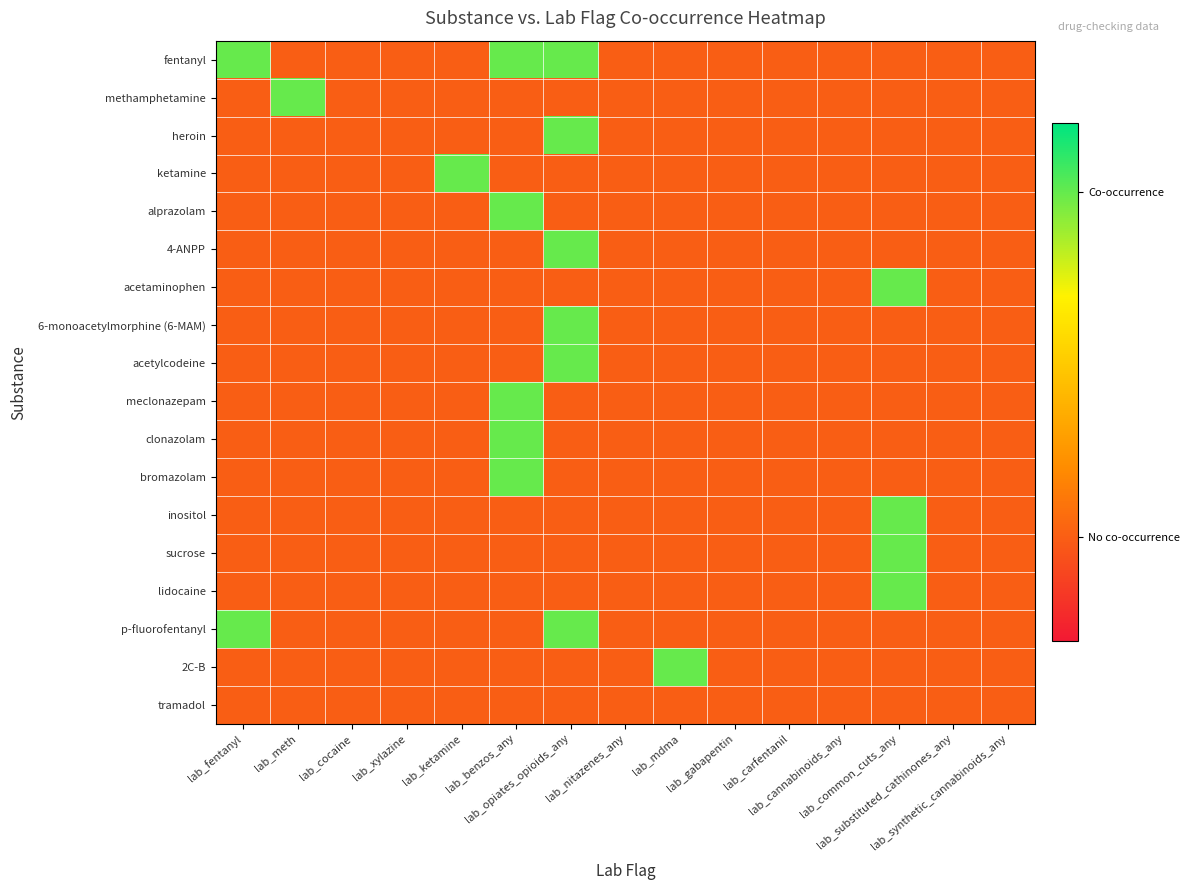

Which series has the largest range (max minus min)?

fentanyl